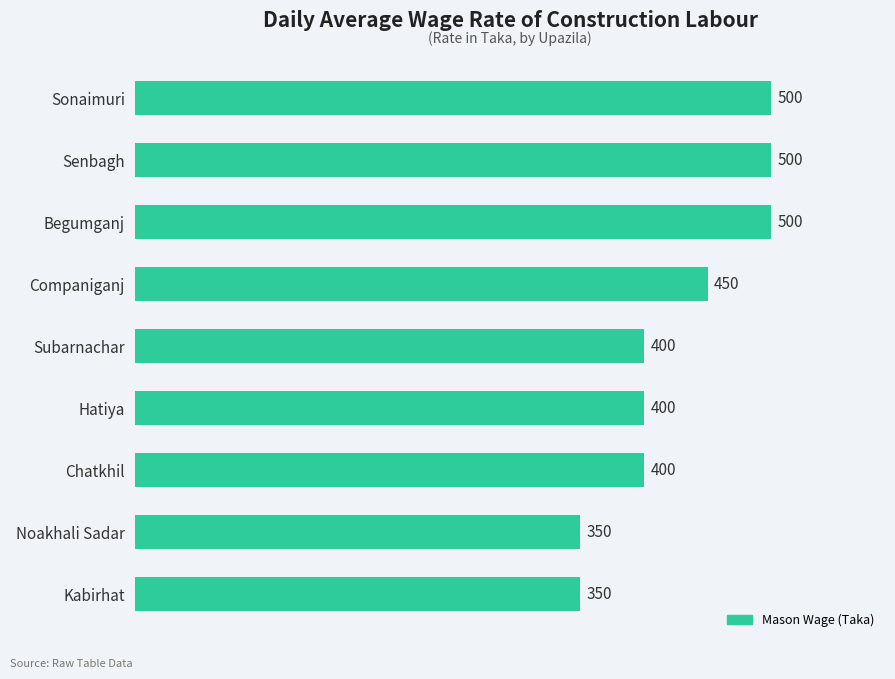

What is the average value?

428